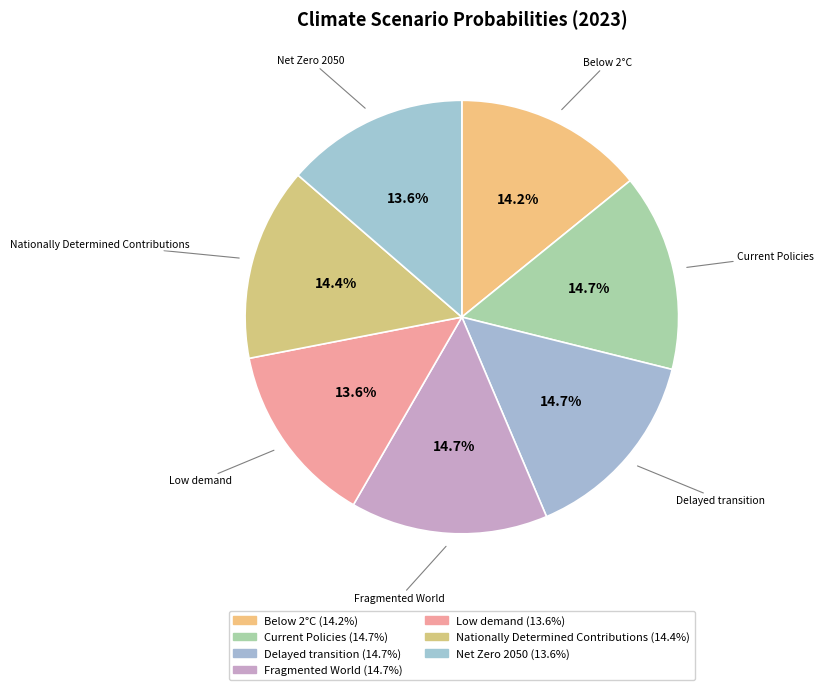

The Below 2°C slice represents 14% of the pie. True or false?

True